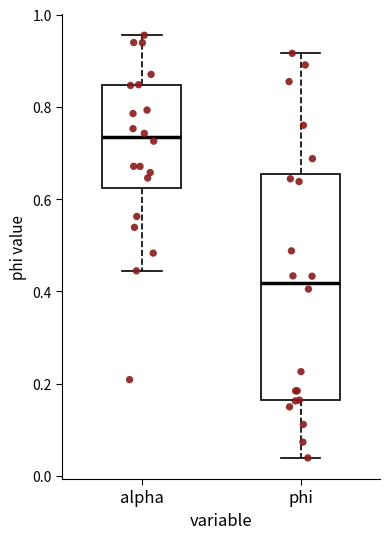

Which box has the highest median line?

alpha